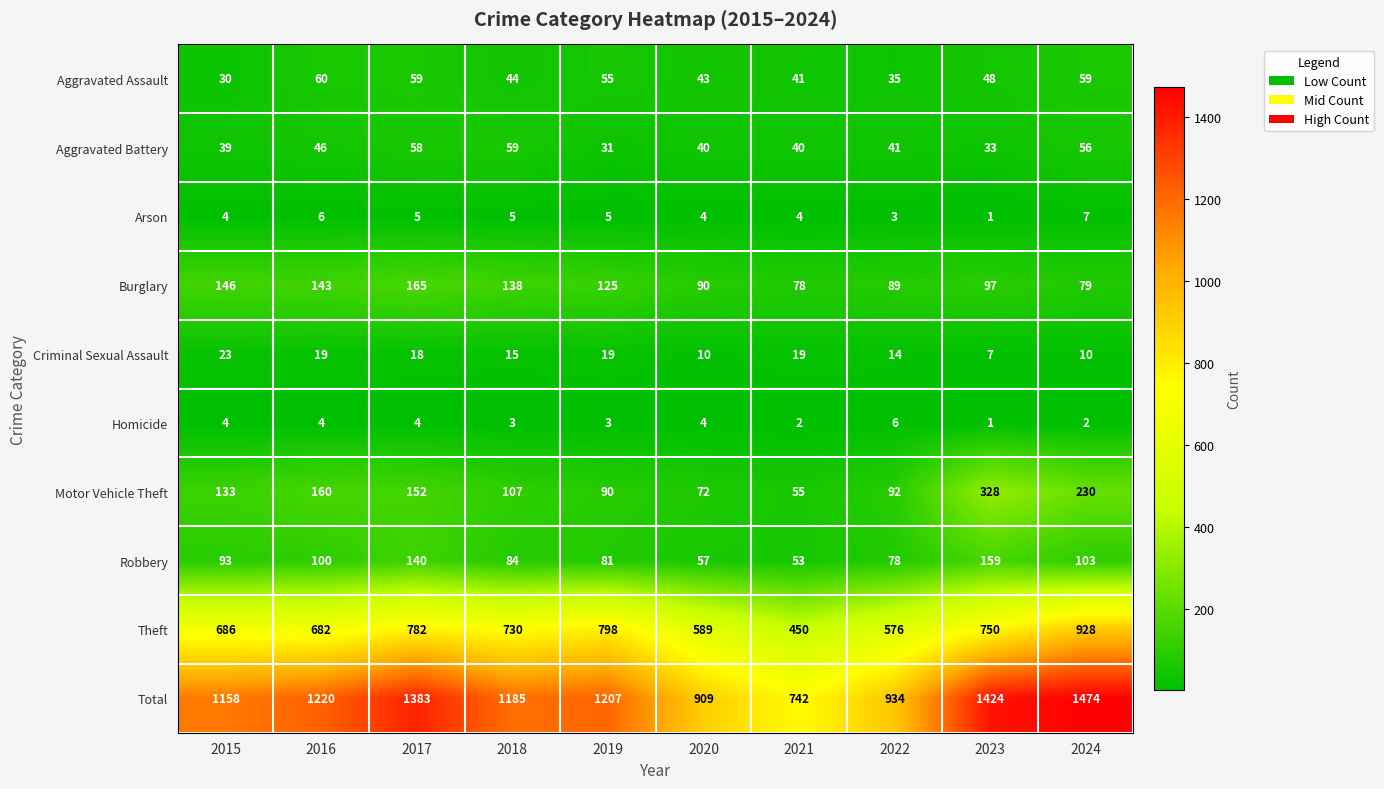

True or false: Robbery has a value of 100 at 2016.

True